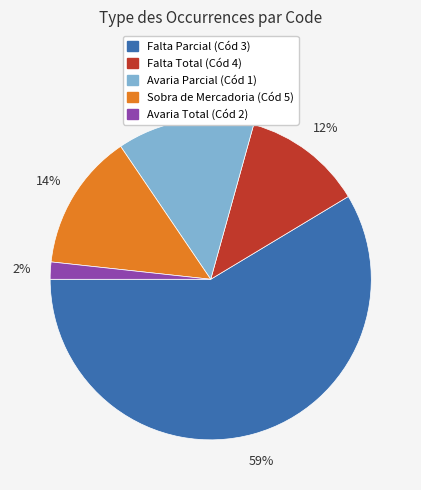

How many slices are in this pie chart?

5